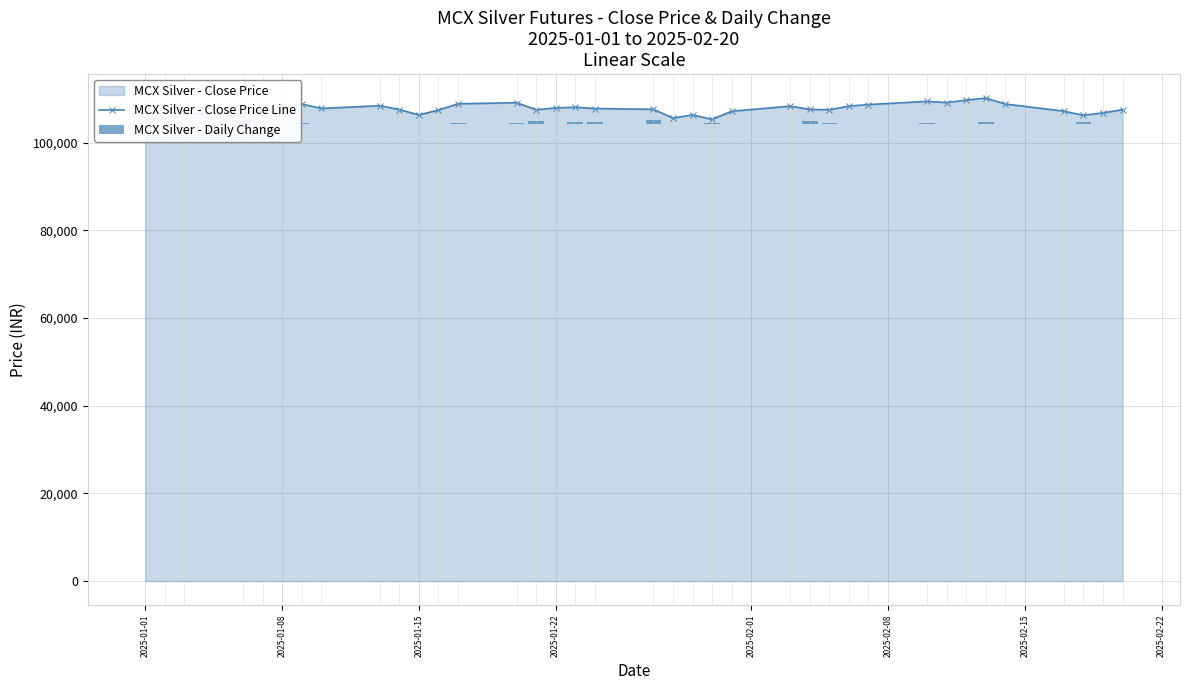

Which series has the largest range (max minus min)?

MCX Silver - Close Price Line